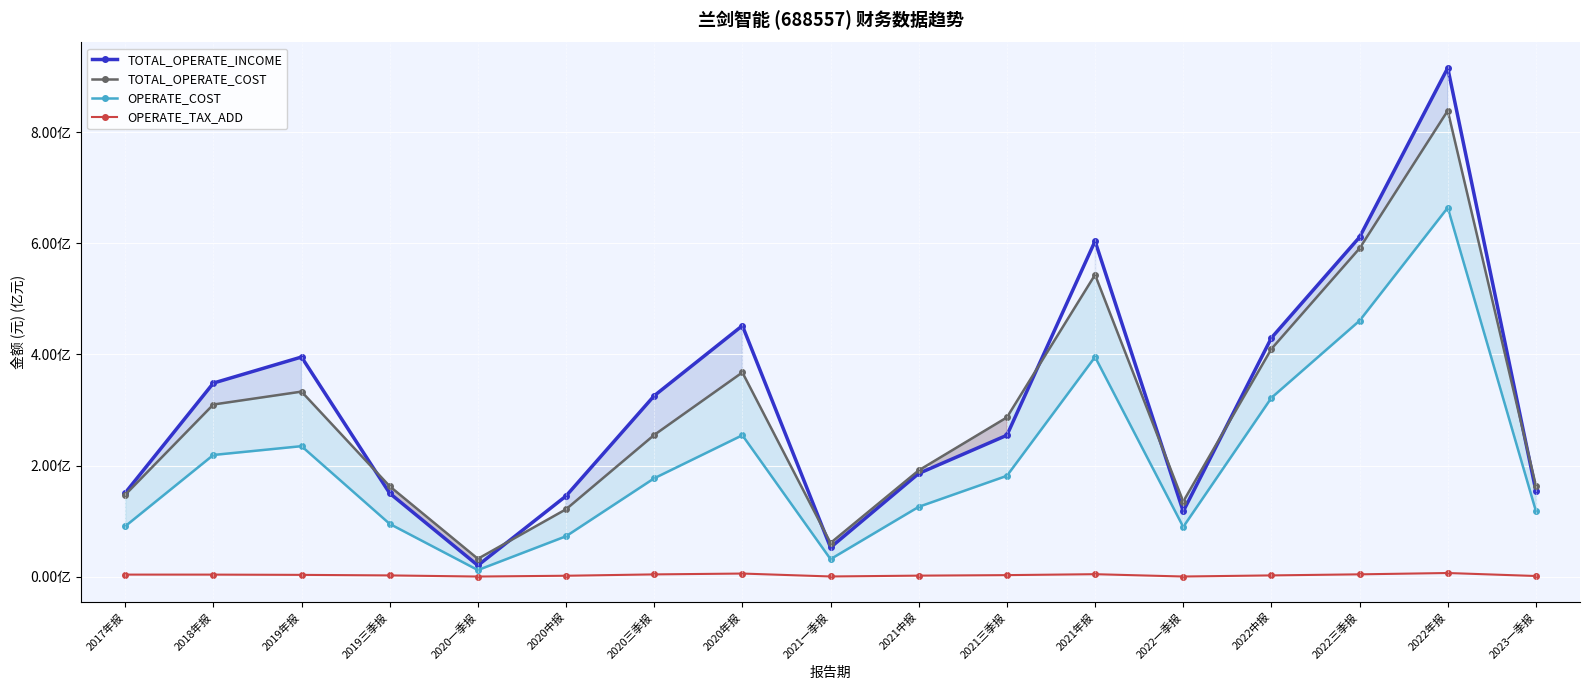

How many data points in OPERATE_COST are above 177254356?

9